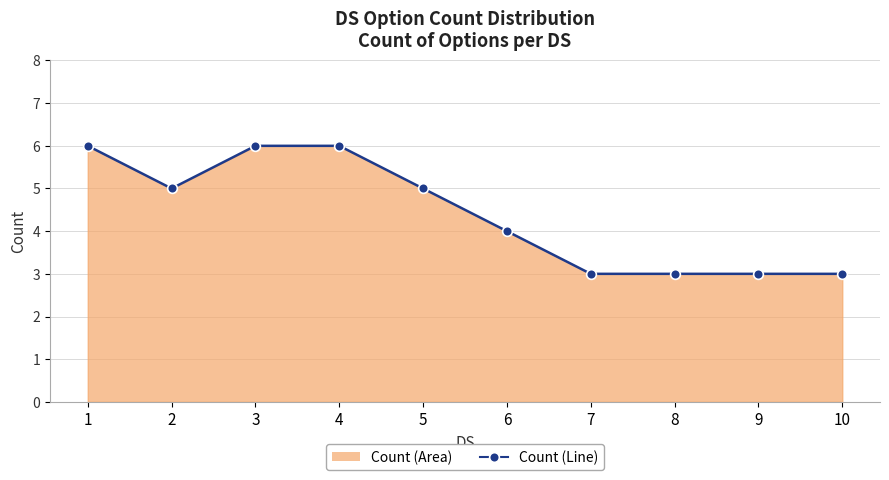

How many series are shown in this chart?

1